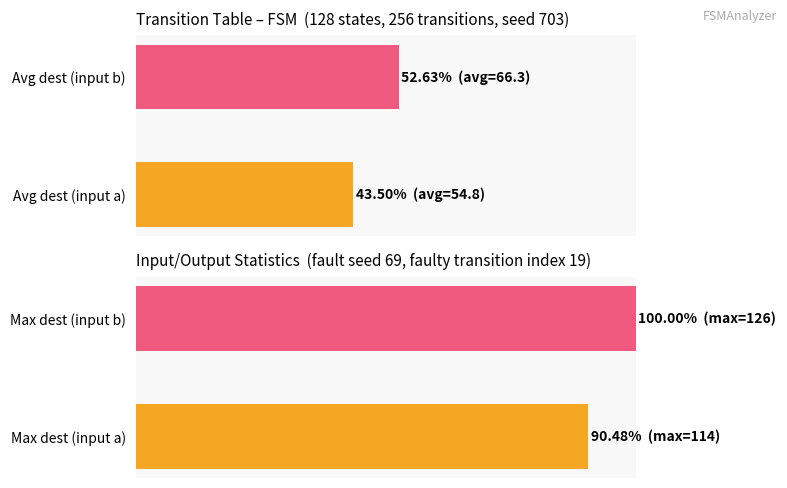

At how many categories does at least one series exceed 84?

2